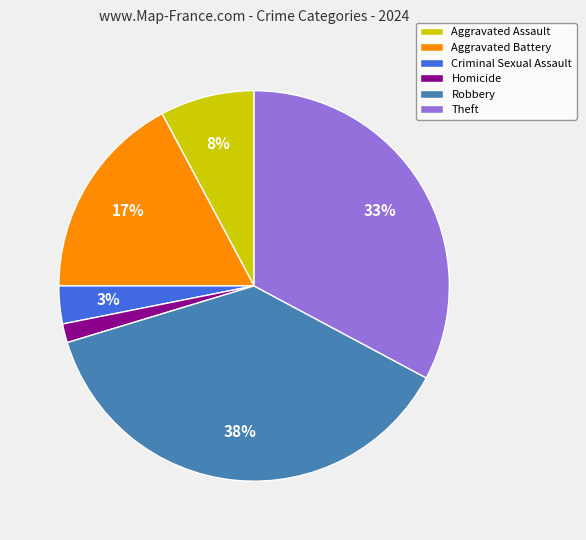

What is the largest slice in the pie chart?

Robbery